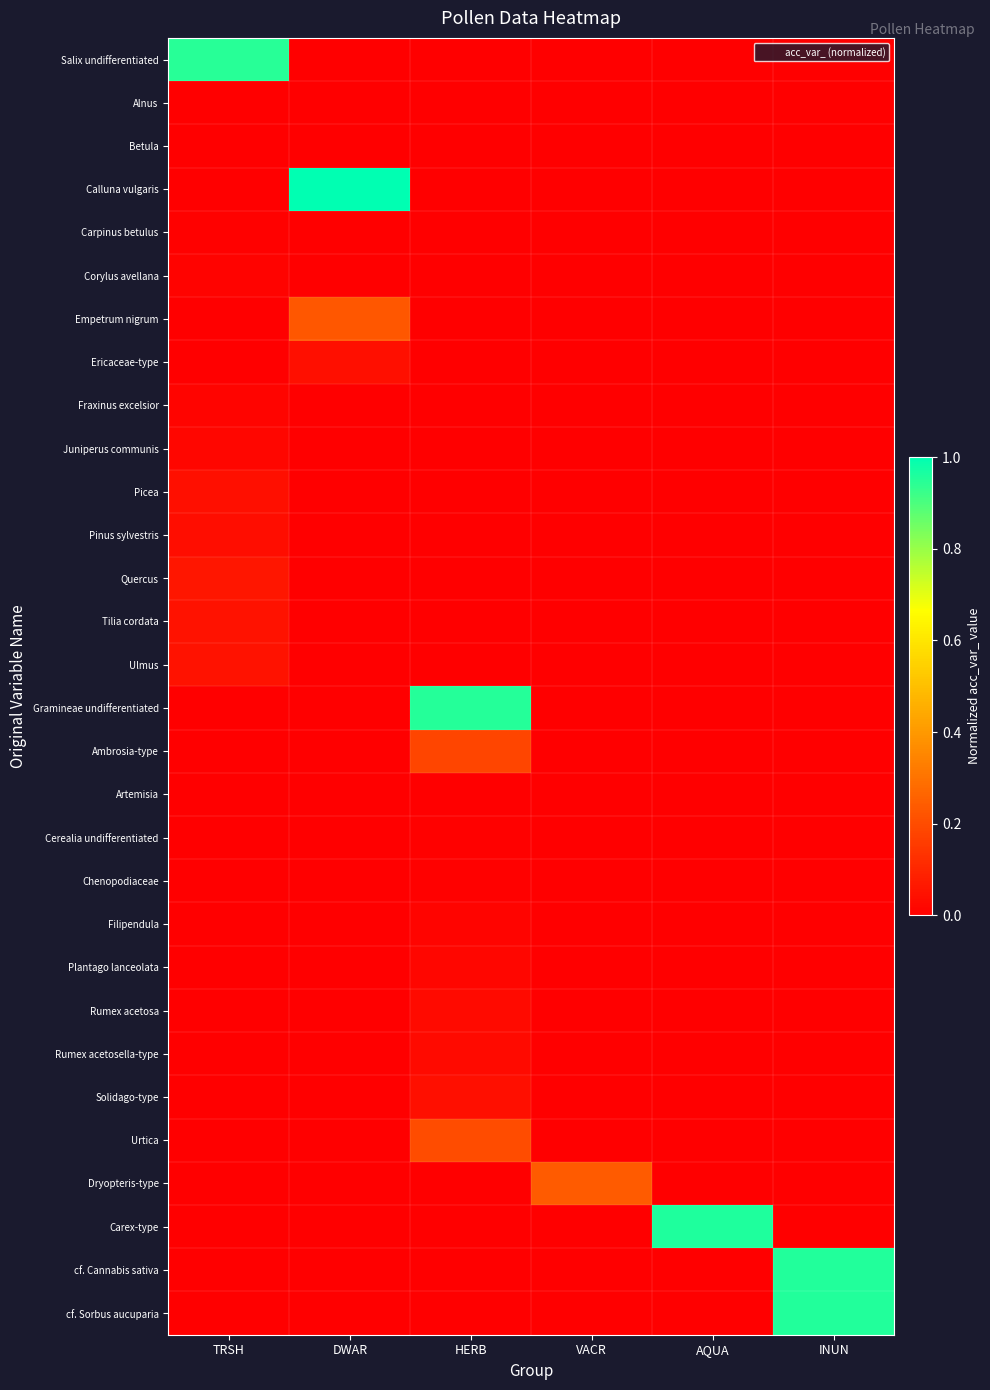

Count the number of data series in this chart.

30